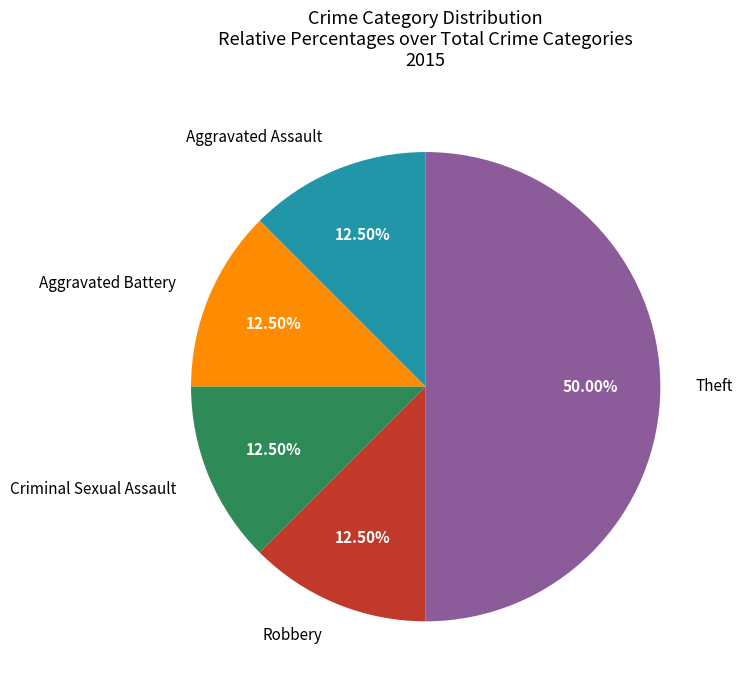

What is the ratio of the value at Robbery to the value at Aggravated Assault?

1.0